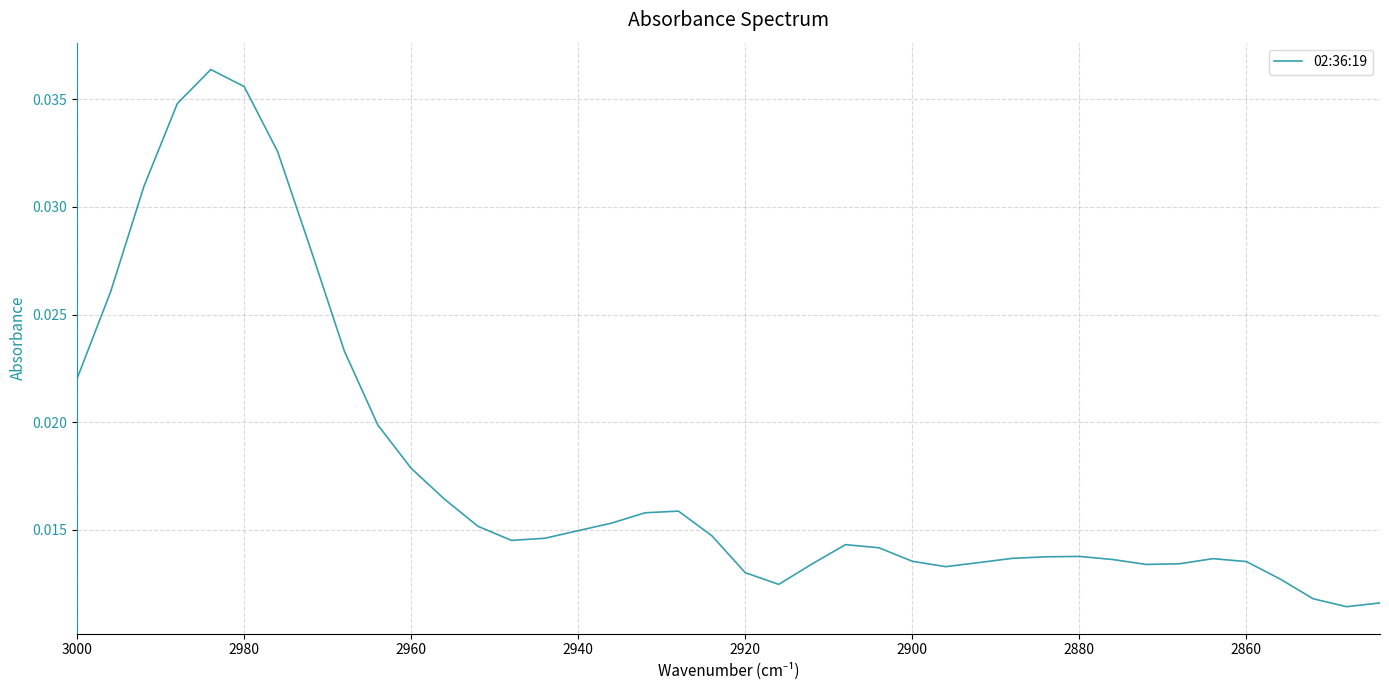

True or false: there are more than 1 points higher than both neighbors.

True